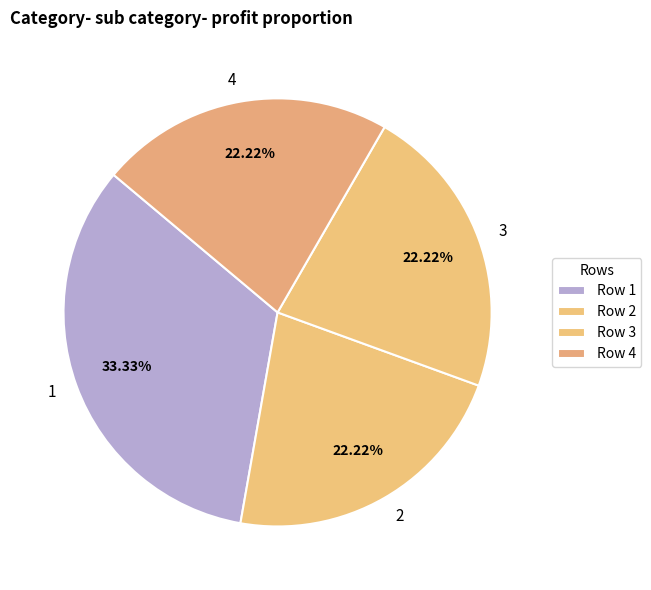

Count the number of slices in the pie.

4